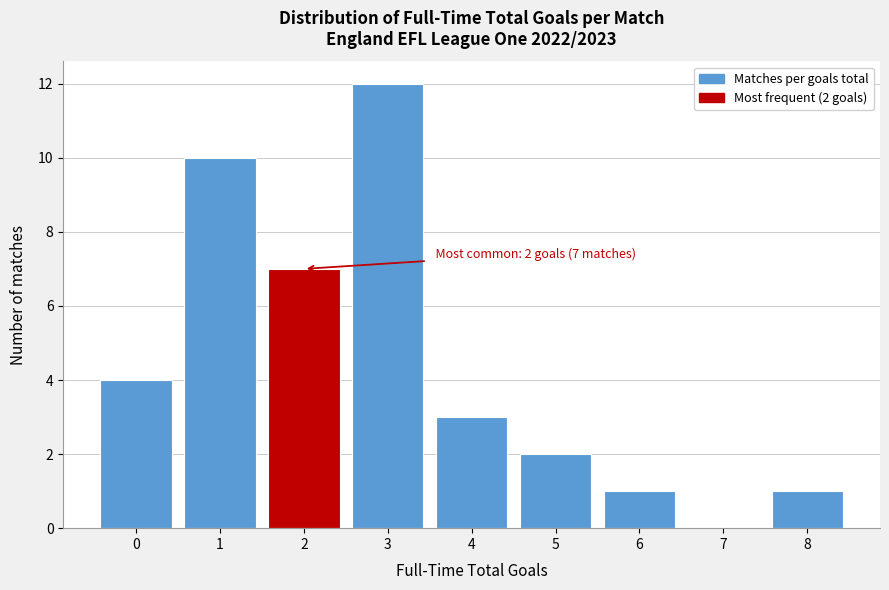

Reading left to right, what are all the values shown in this chart?

0=4	1=10	2=7	3=12	4=3	5=2	6=1	7=0	8=1